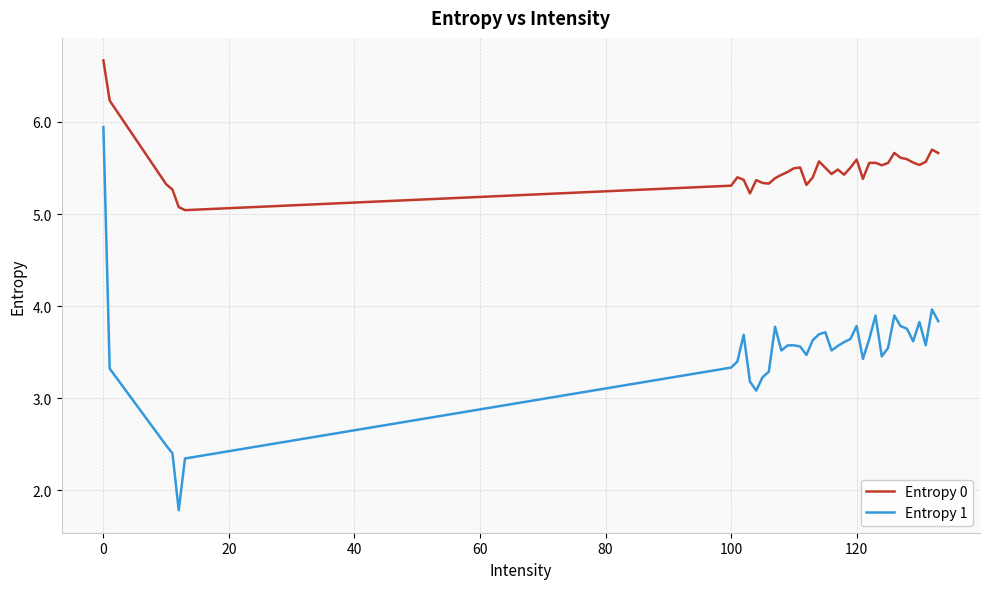

What is the lowest value of the Entropy 1 series?

1.8